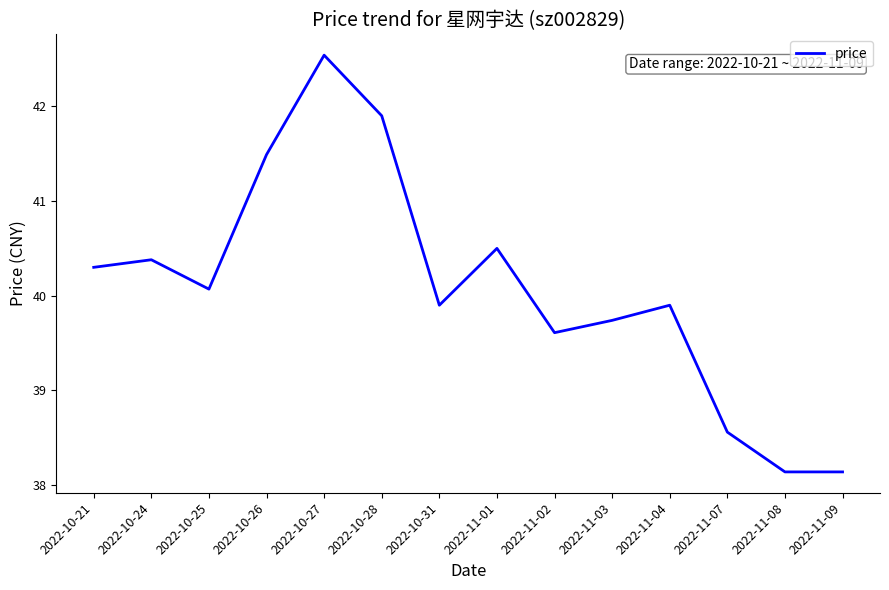

The value at 2022-10-26 is 22.3. True or false?

False